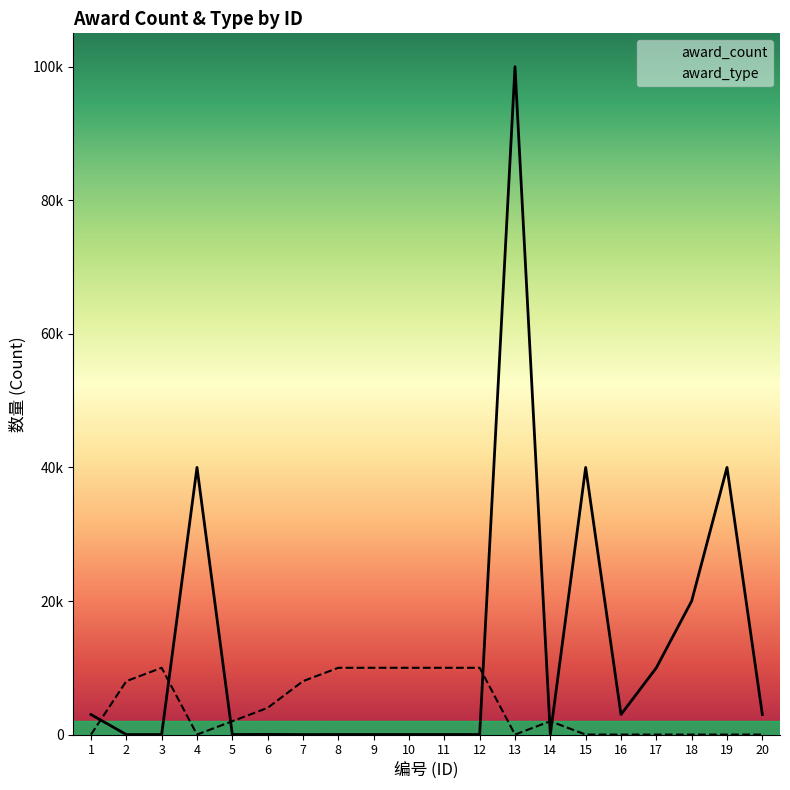

Does the chart display data point markers on the line(s)?

No